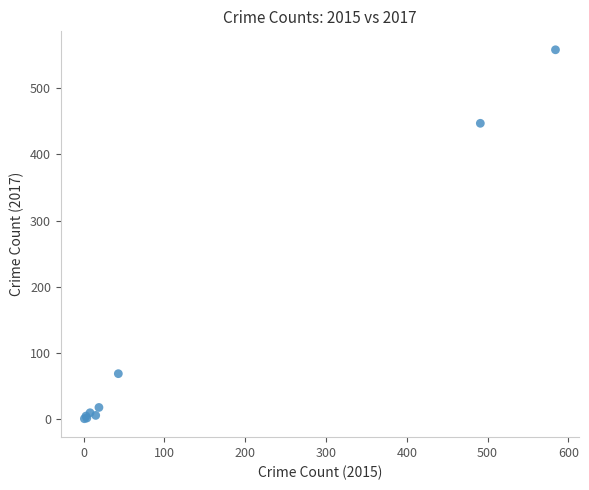

What Y value in the scatter plot is closest to 279?

447